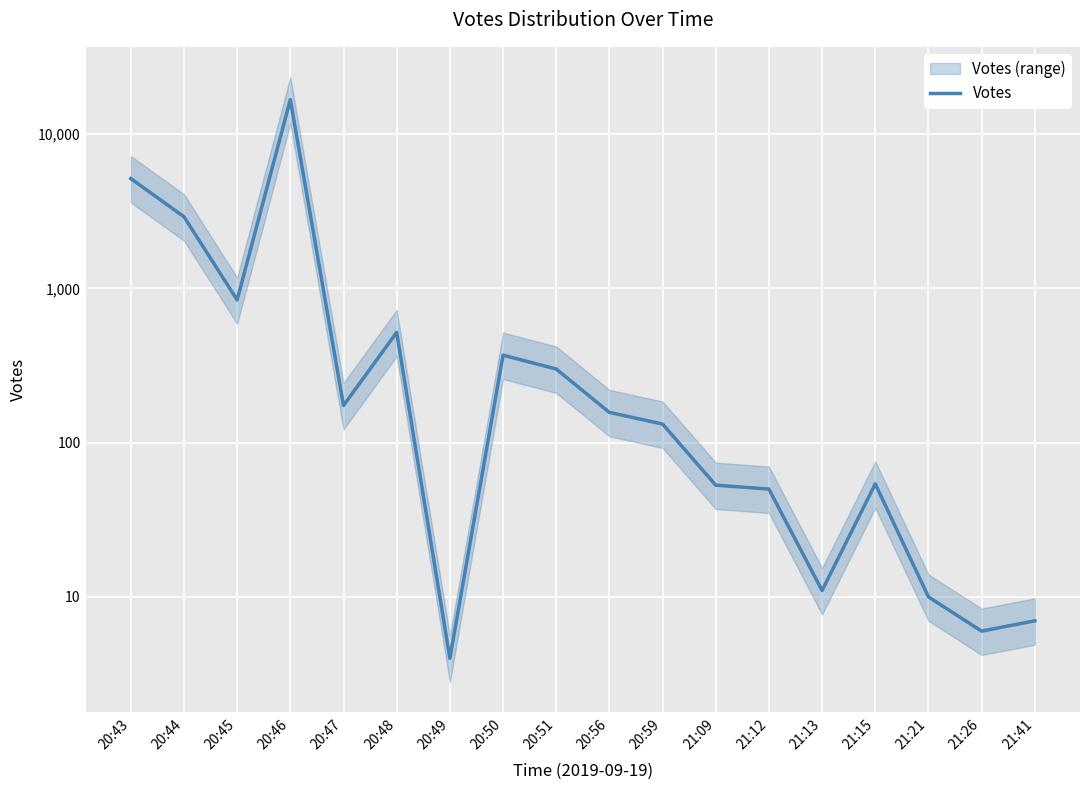

What is the sum of the values at 21:41 and 20:45?

848